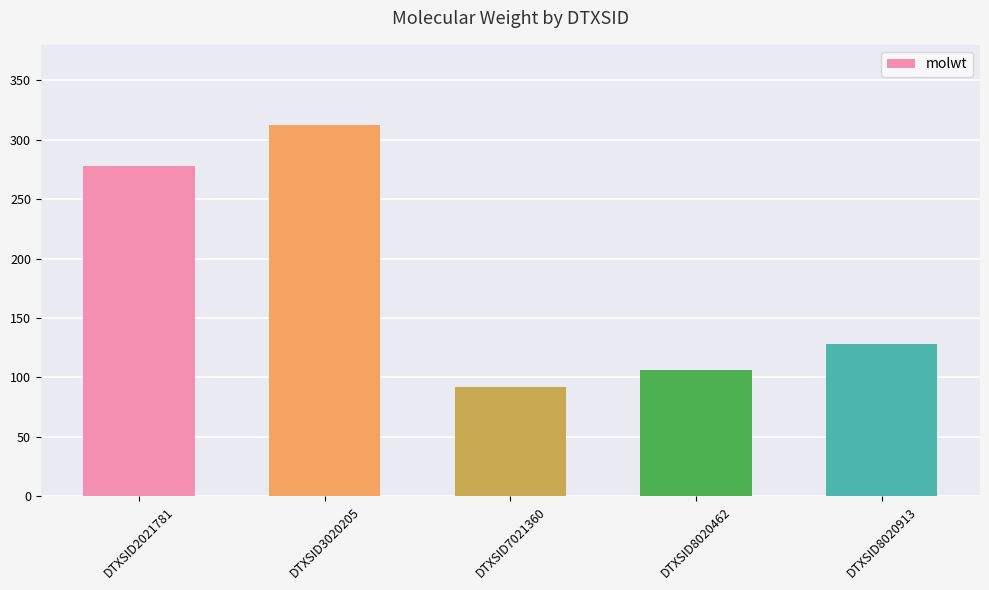

What is the change in value from DTXSID2021781 to DTXSID8020462?

-172.2